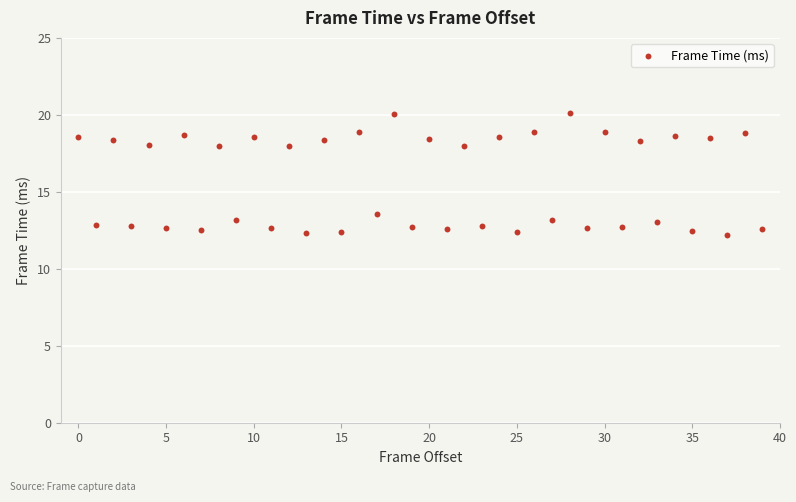

What is the range of Y values (max minus min)?

7.9